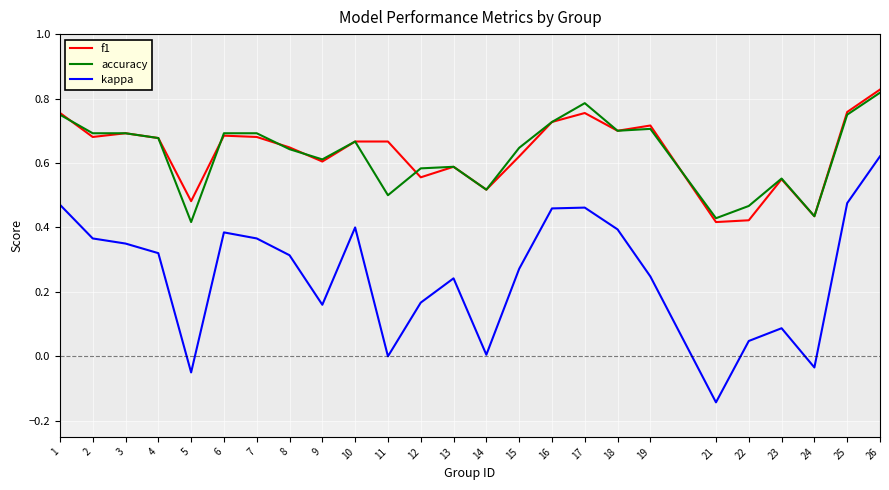

True or false: f1 and kappa intersect in this chart.

False